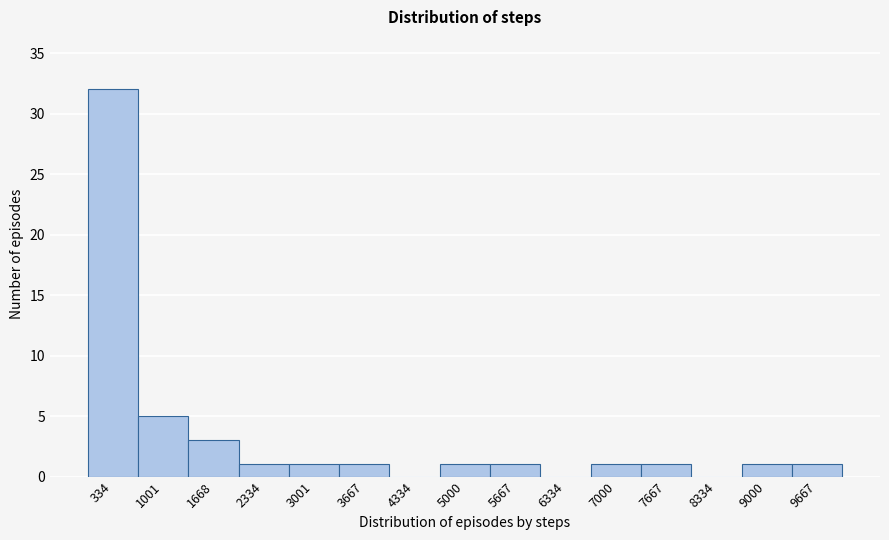

How tall is the bar that spans 4700 to 5300 on the x-axis? Neither the bar edges nor the heights are printed on the chart, so give them approximately, as read against the axes.

1